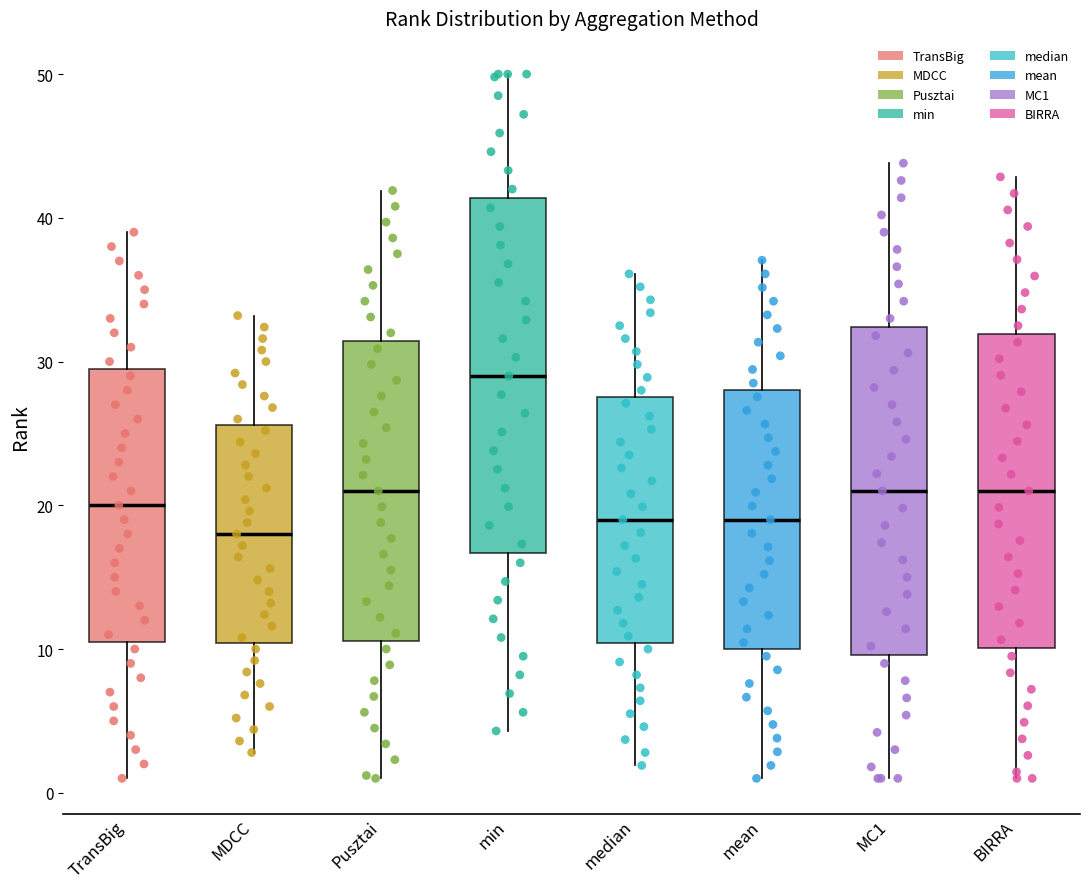

Reading left to right, read every box against the y-axis: the position of its median line, the range the box covers, and the ends of its whiskers. The values are not printed on the chart, so give them approximately, as read against the axis.

TransBig: median 20, box 11 to 30, whiskers 1 to 39
MDCC: median 18, box 10 to 26, whiskers 3 to 33
Pusztai: median 21, box 11 to 31, whiskers 1 to 42
min: median 29, box 17 to 41, whiskers 4 to 50
median: median 19, box 10 to 28, whiskers 2 to 36
mean: median 19, box 10 to 28, whiskers 1 to 37
MC1: median 21, box 10 to 32, whiskers 1 to 44
BIRRA: median 21, box 10 to 32, whiskers 1 to 43